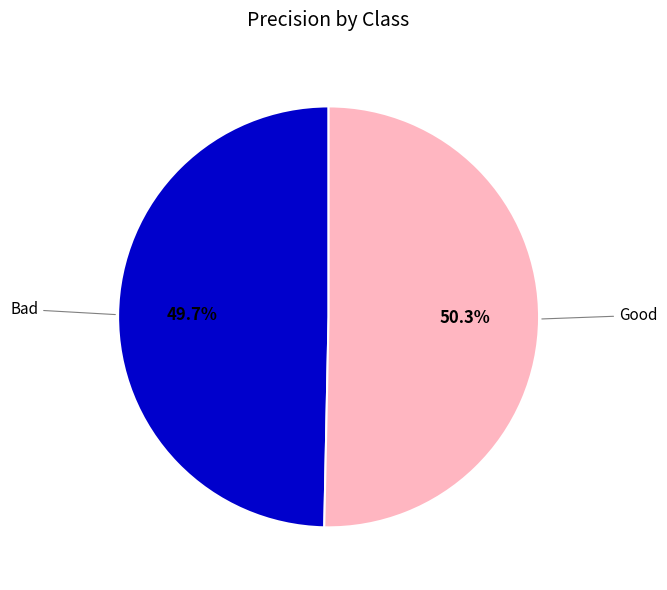

To the nearest percent, what percentage of the pie is Bad?

50%